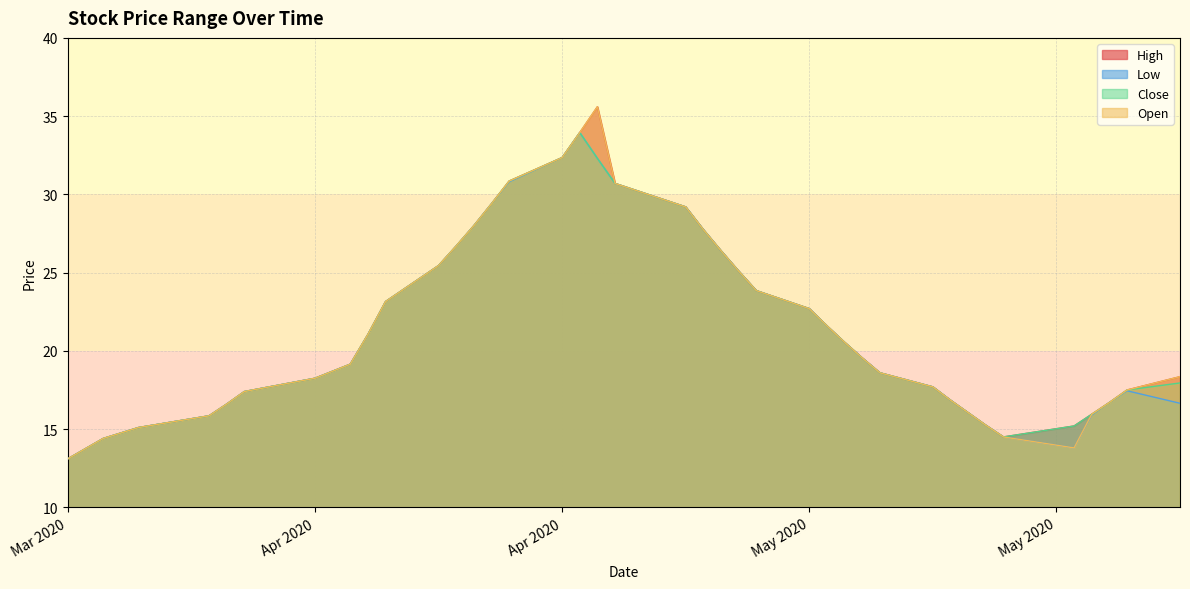

List the series in order of their overall mean, lowest first.

Low, Close, Open, High